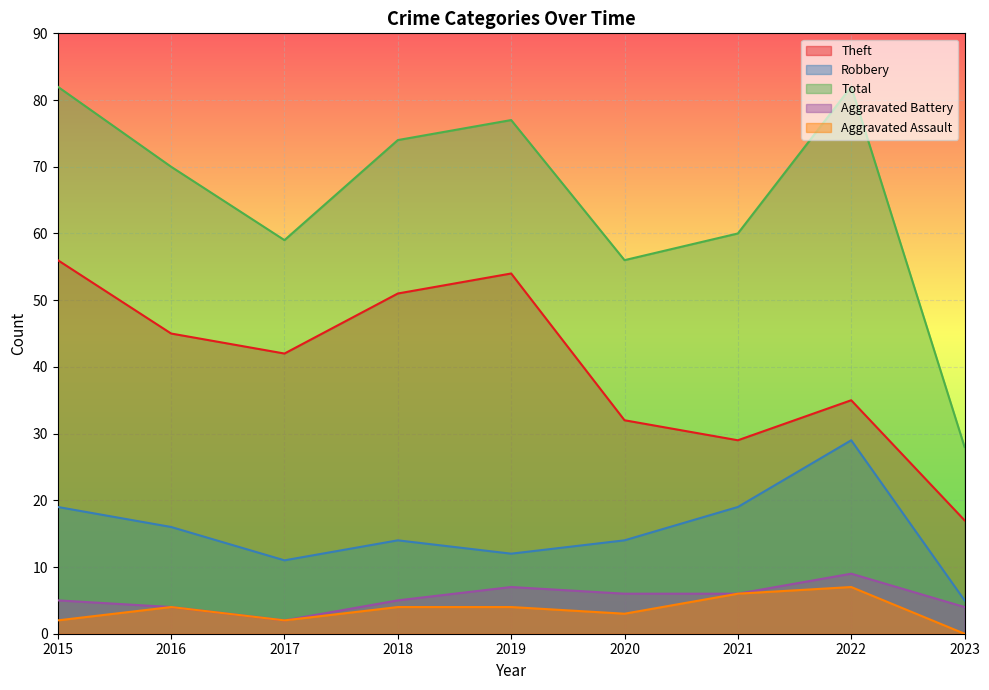

What is the average value of the Theft series?

40